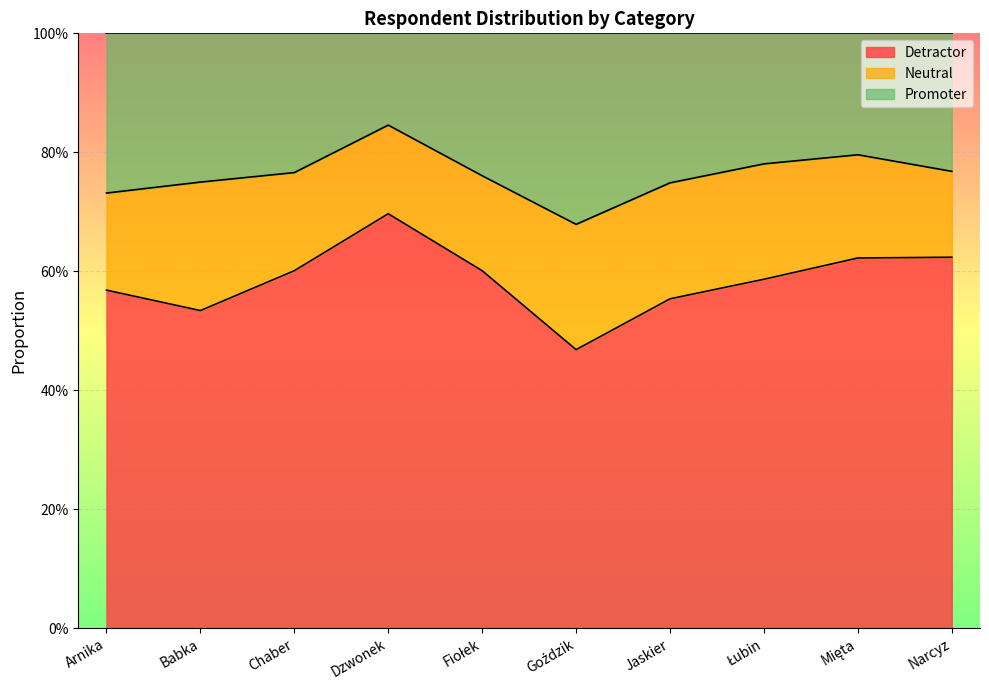

What are all the series names shown in the legend?

Detractor, Neutral, Promoter